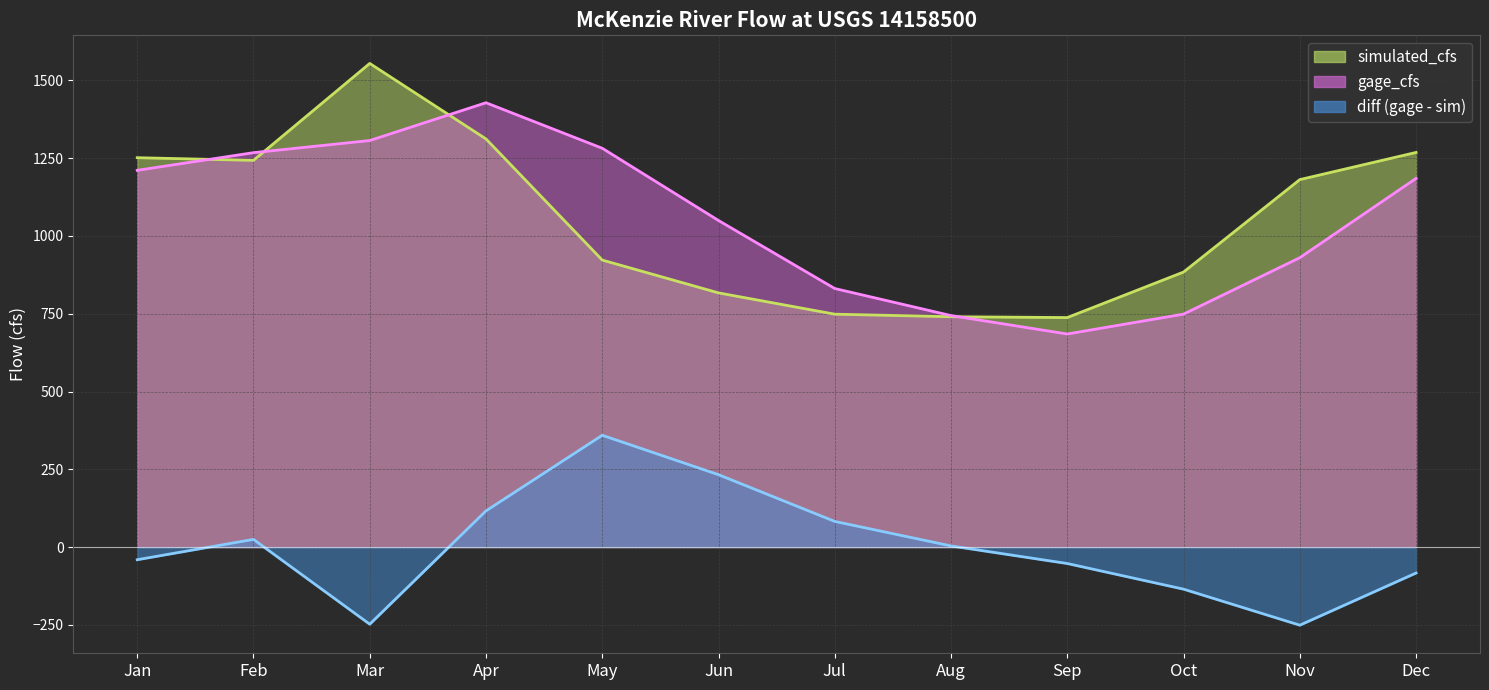

List the series in order of their peak value, lowest first.

diff, gage_cfs, simulated_cfs